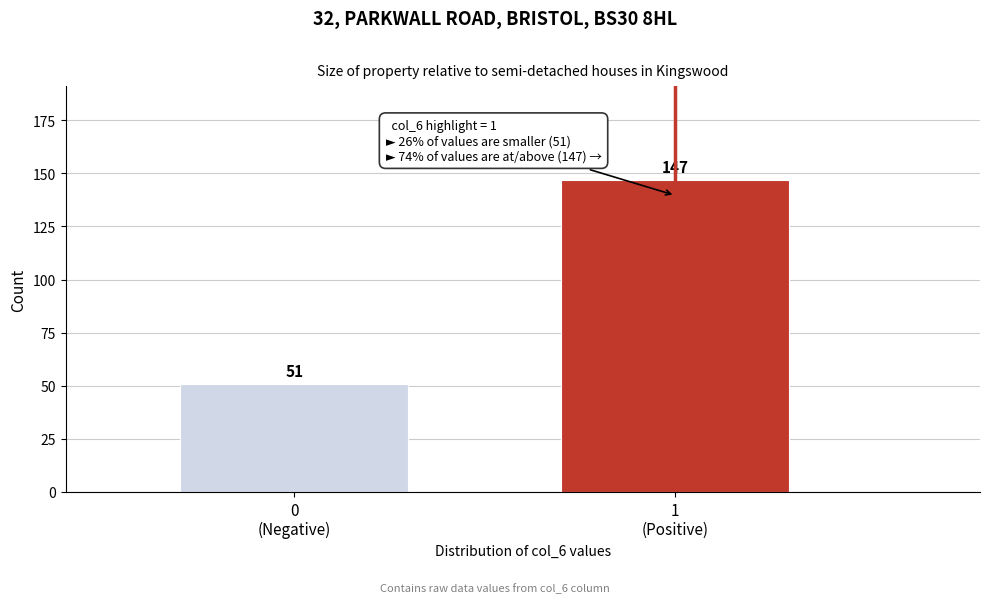

Reading right to left, list all the values displayed in this chart.

147	51